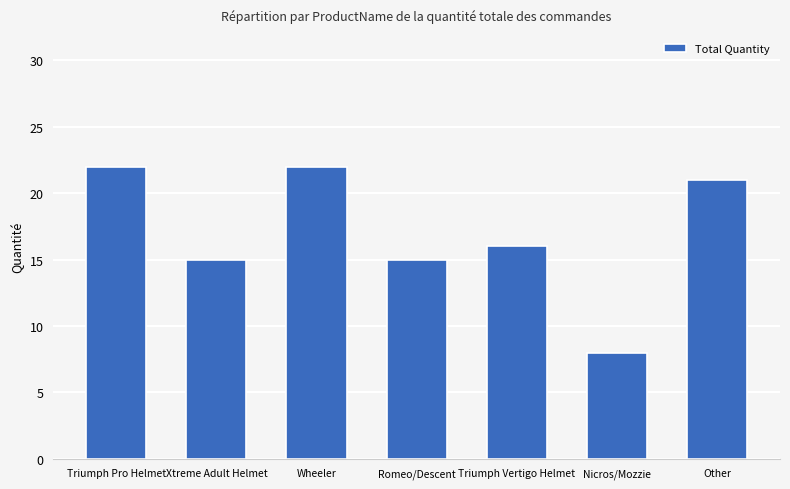

What is the sum of the values at Triumph Vertigo Helmet and Xtreme Adult Helmet?

31